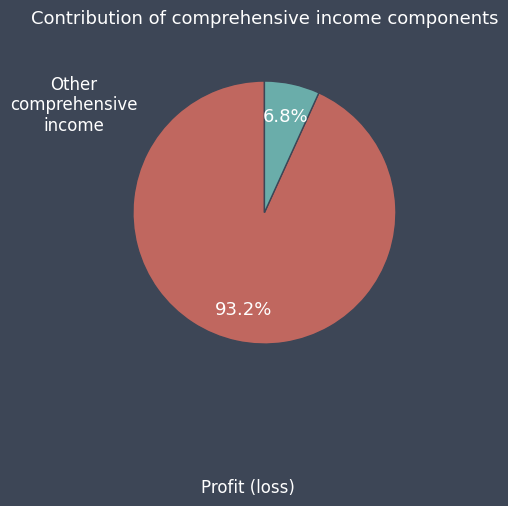

To the nearest percent, what is the average slice percentage?

50%